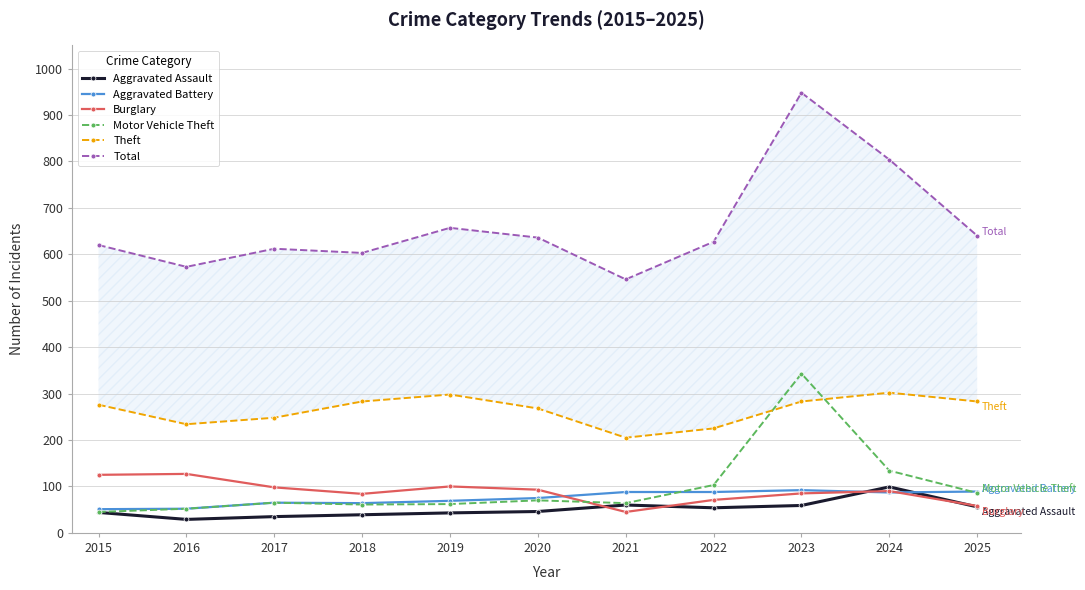

What is the value of the Aggravated Battery point at the 11th from the left?

89